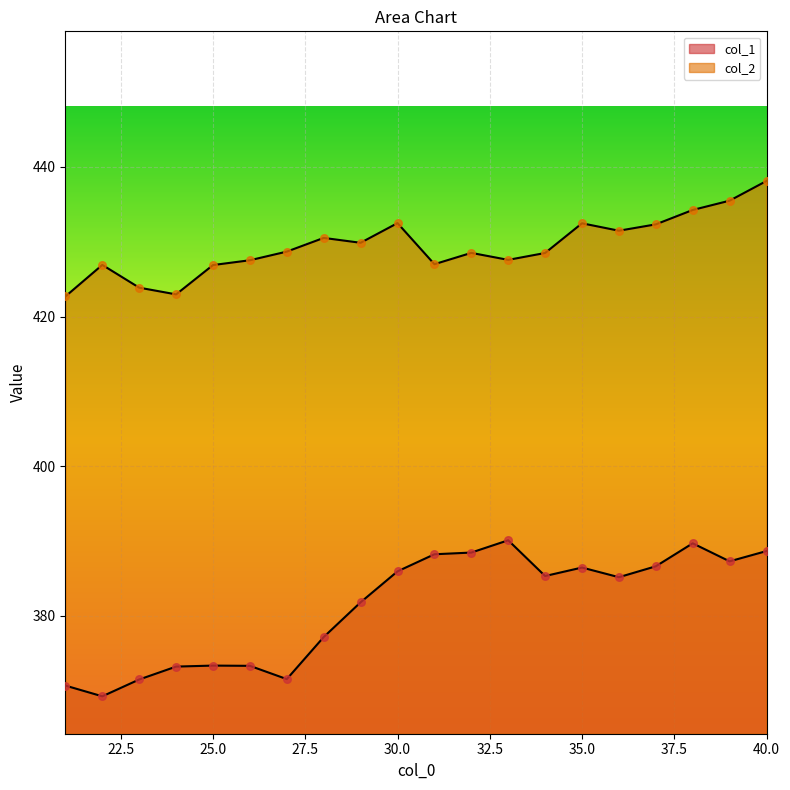

Is the value of col_1 at 26 greater than the value of col_2 at 36?

No